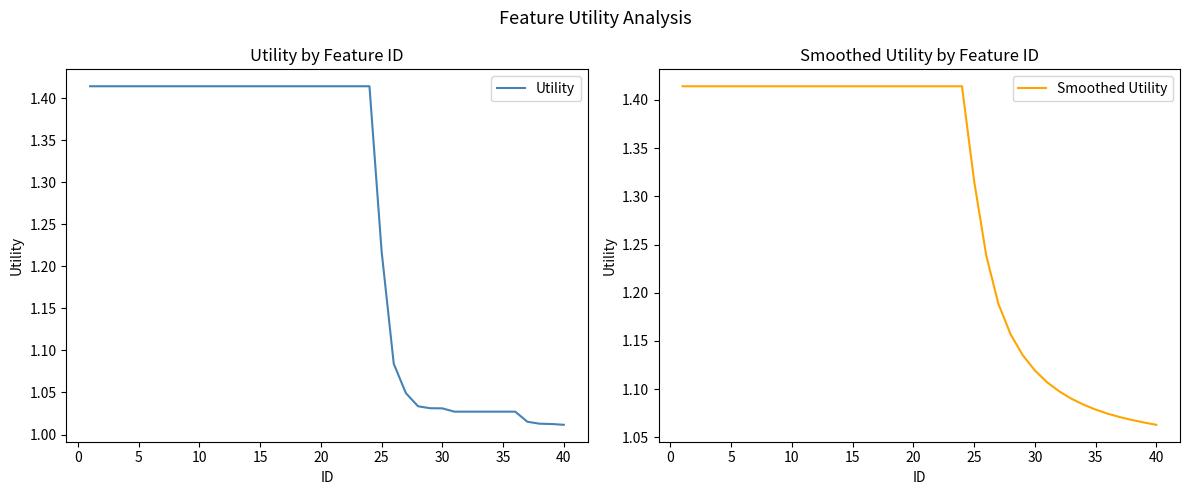

True or false: Utility has more than 2 points higher than both neighbors.

False